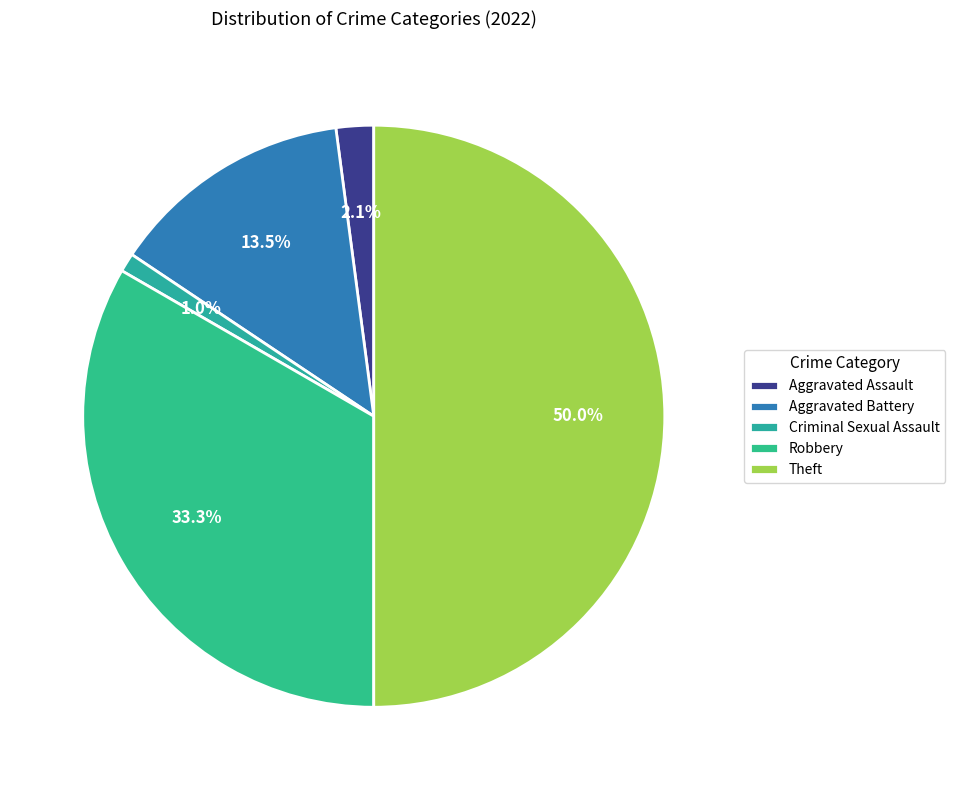

Is it true that Aggravated Assault is 1% of the pie?

False